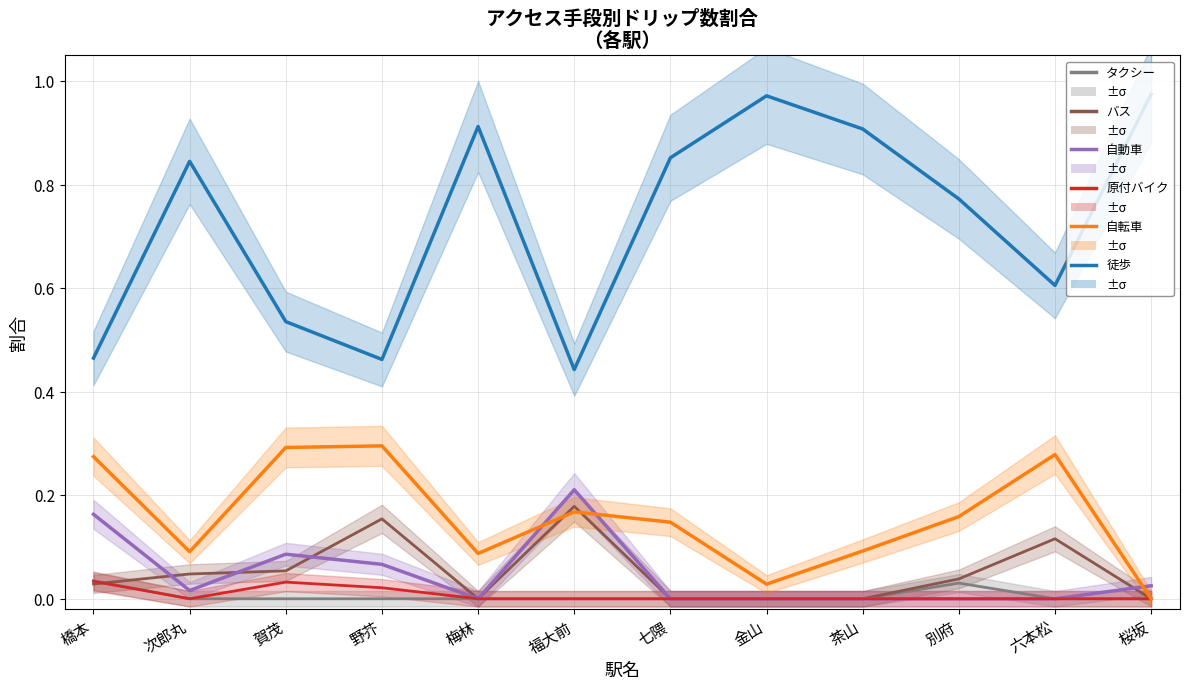

At how many categories does at least one series exceed 0?

12